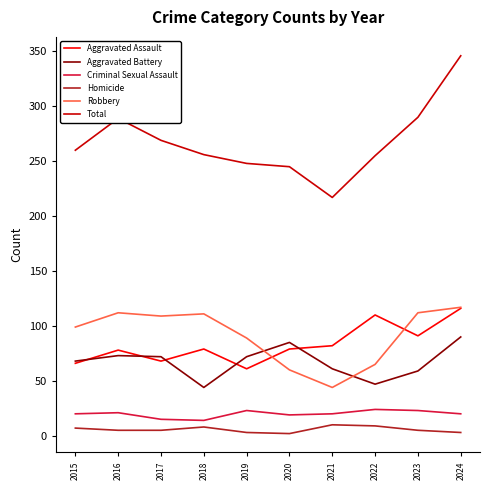

Count the number of data series in this chart.

6